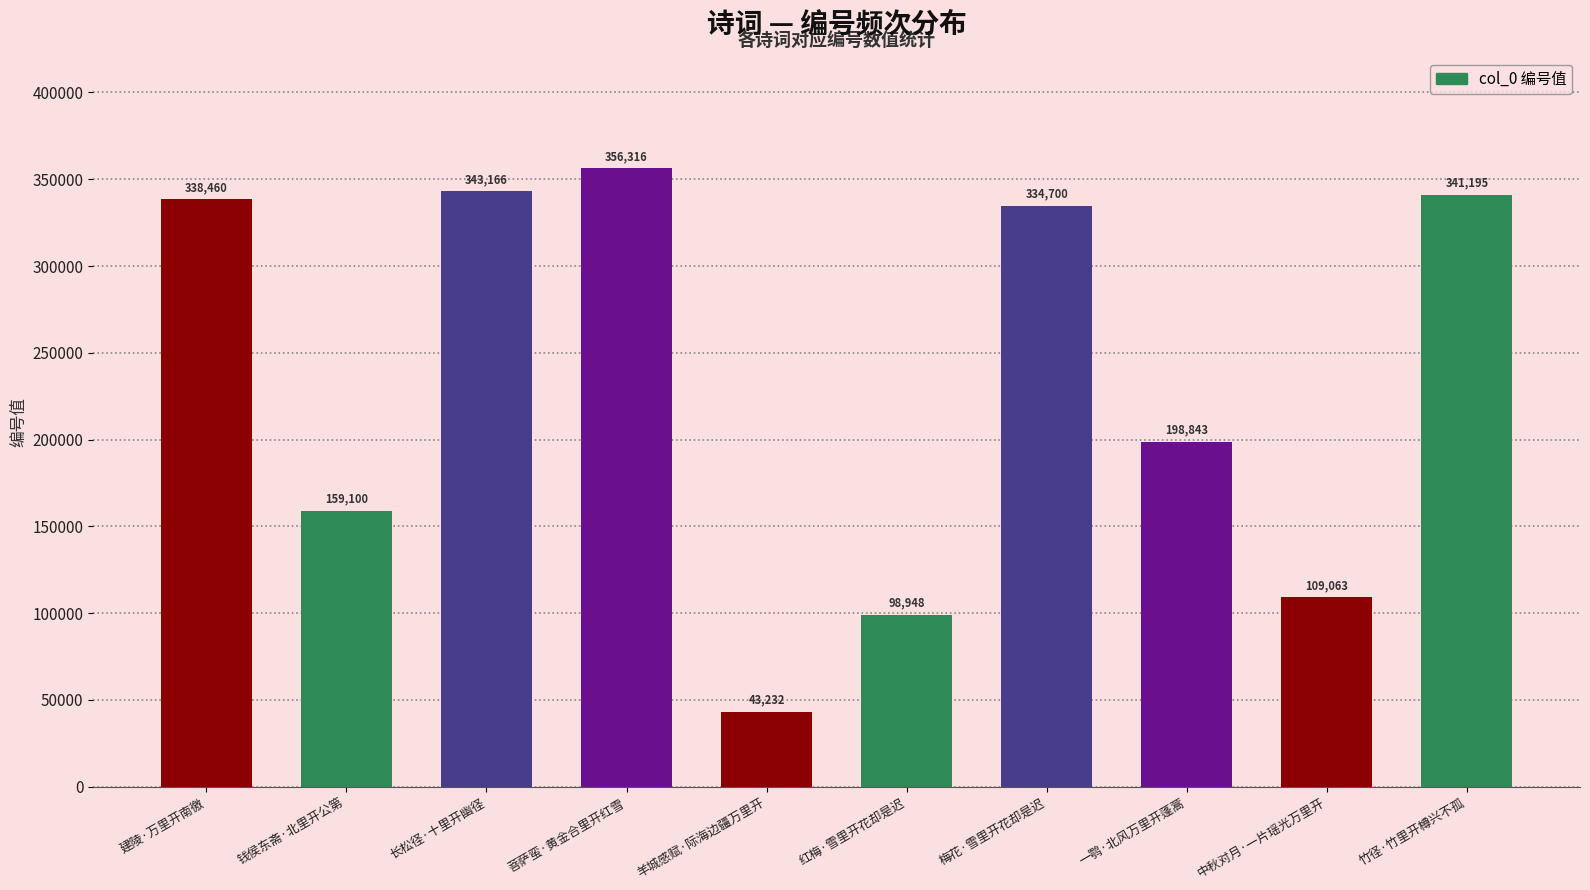

Is it true that the value at 中秋对月·一片瑶光万里开 is 109063?

True